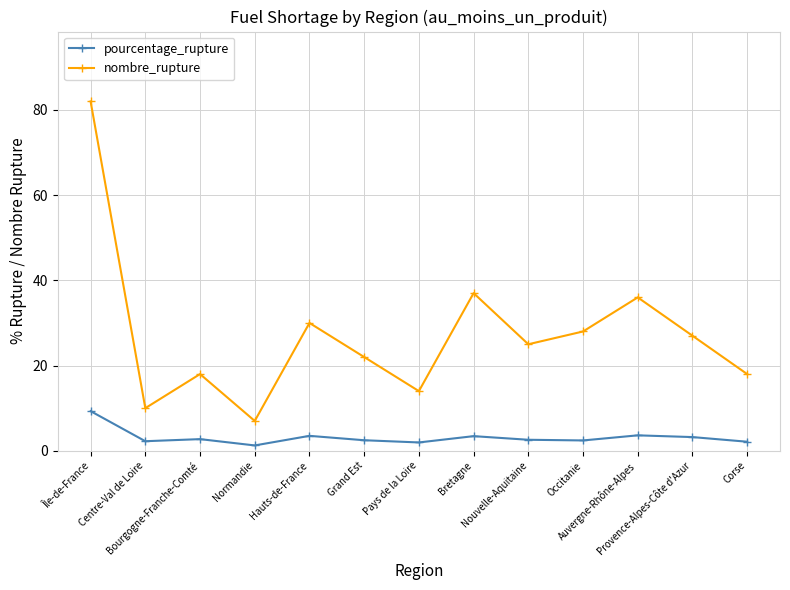

List the series in order of their overall mean, lowest first.

pourcentage_rupture, nombre_rupture